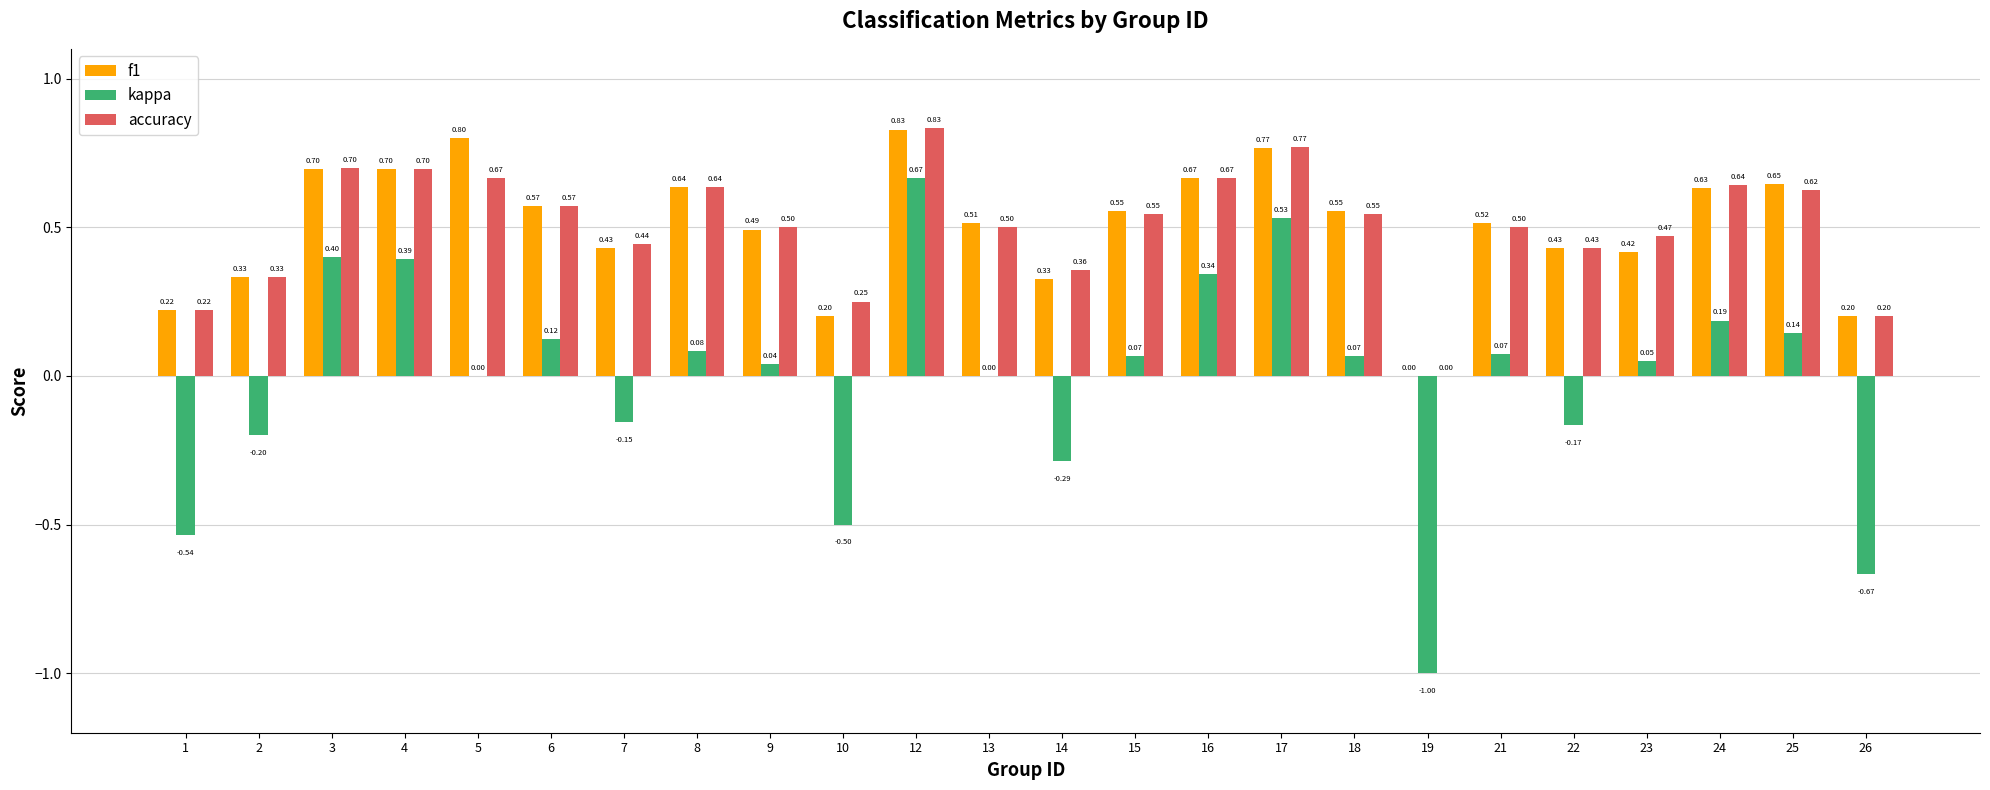

At which category is the sum across all series the highest?

12